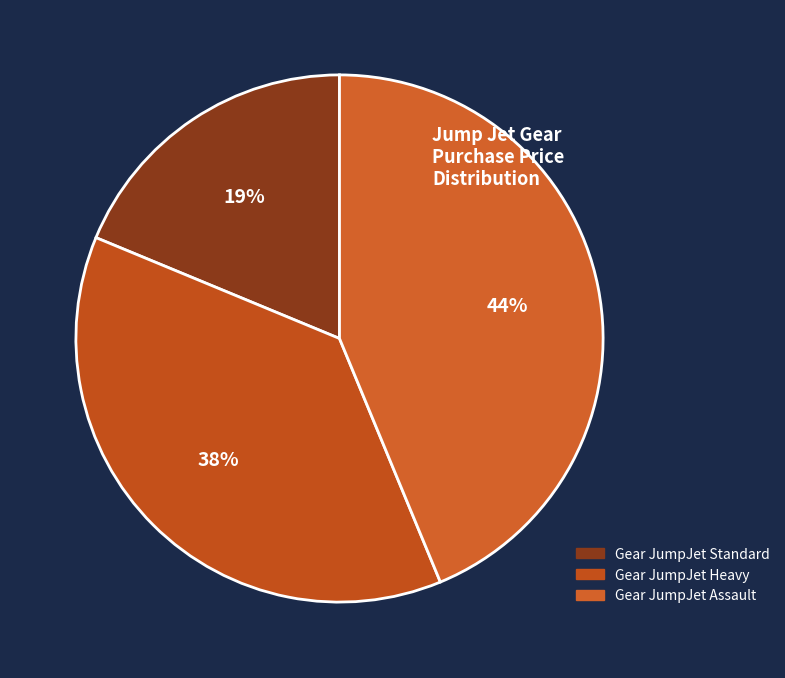

How many segments does this pie chart have?

3